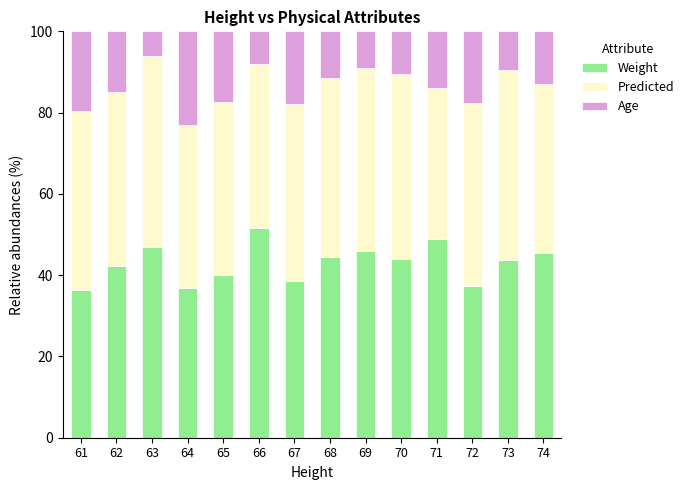

What is the lowest value of the Weight series?

36.4